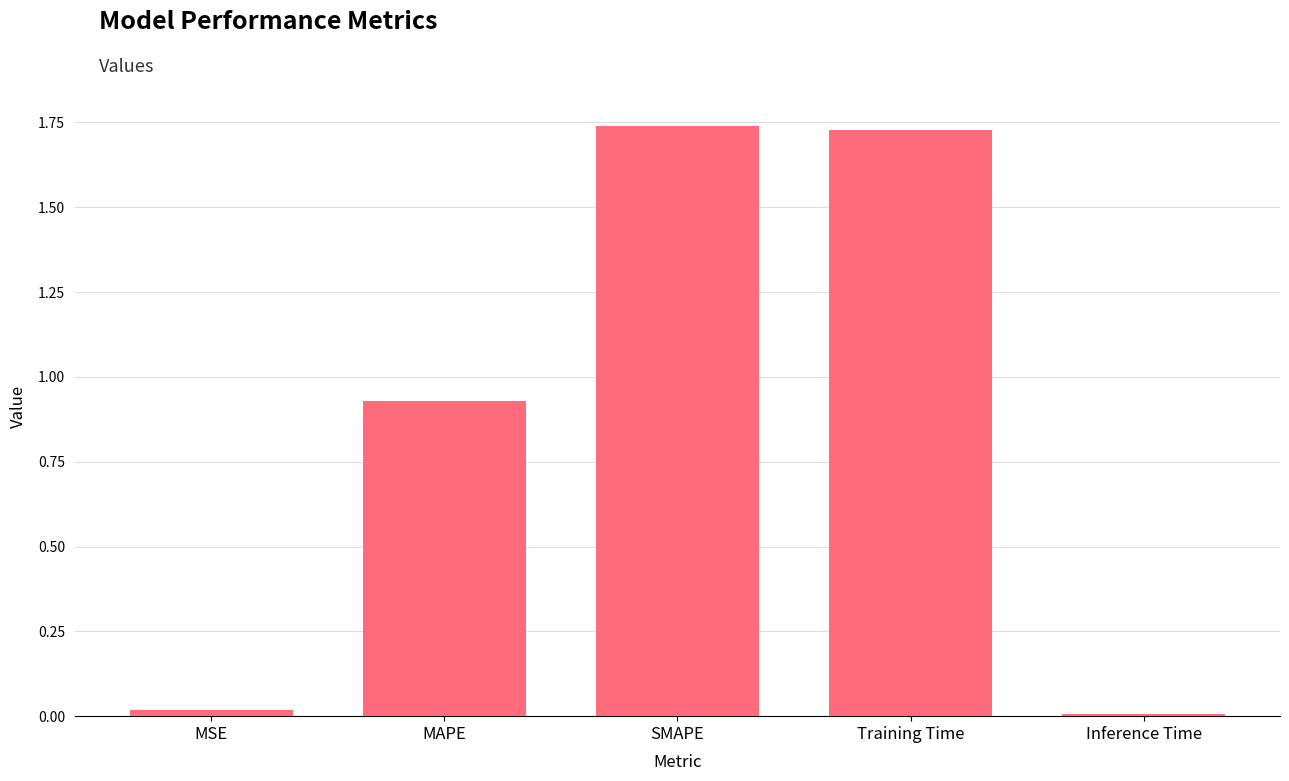

Which has a higher value, Training Time or MSE?

Training Time